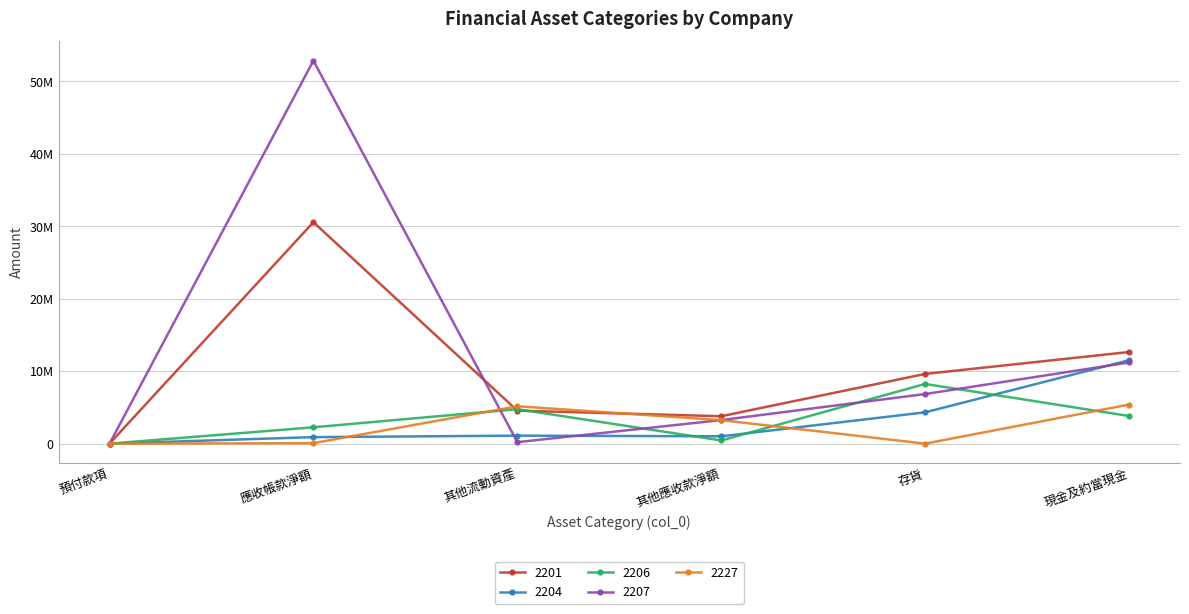

How many times do 2207 and 2206 cross each other?

4